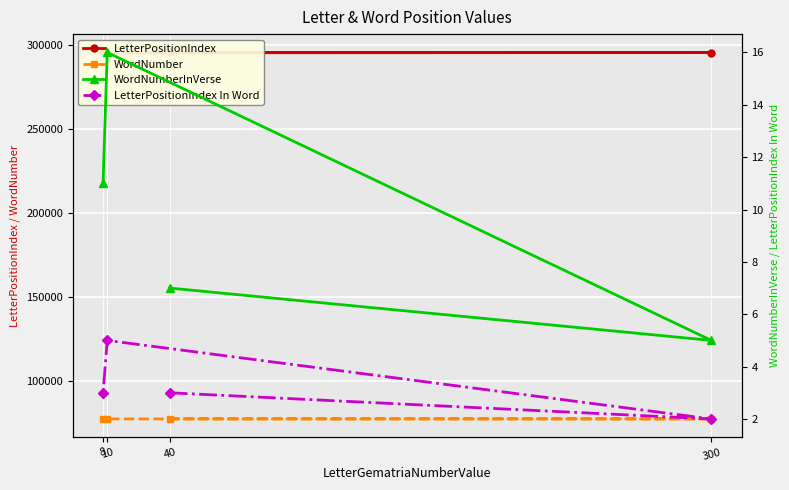

Which category has the lowest value across all series?

300